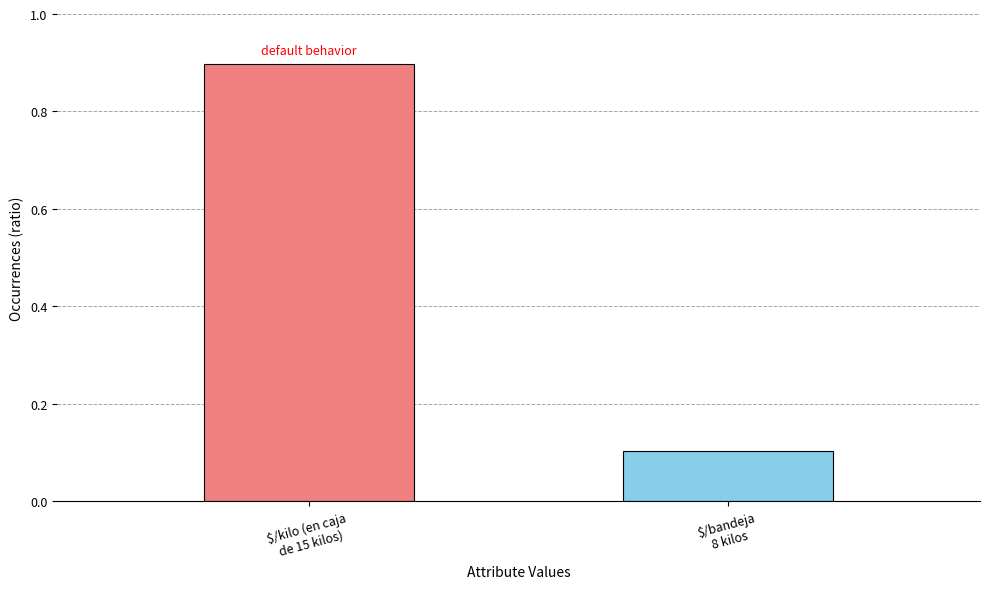

Rank the categories by value from highest to lowest.

$/kilo (en caja
de 15 kilos), $/bandeja
8 kilos